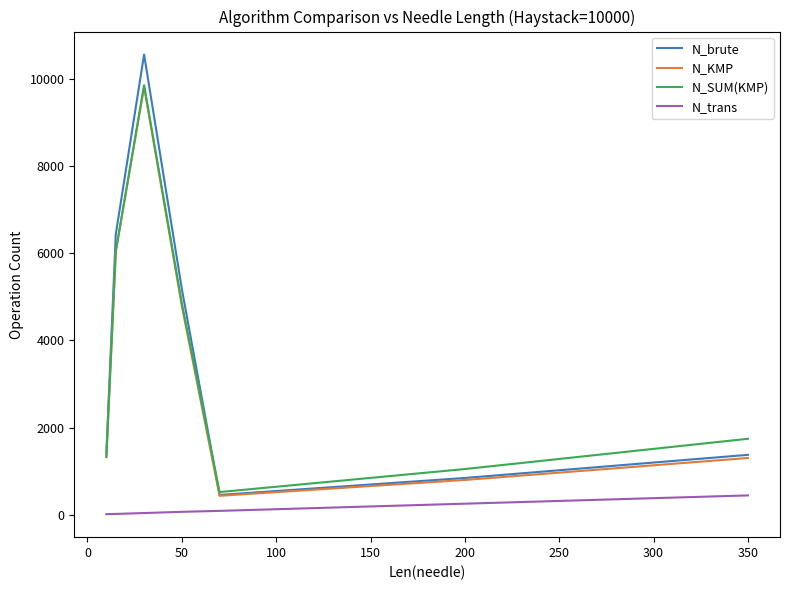

Does the chart display data point markers on the line(s)?

No